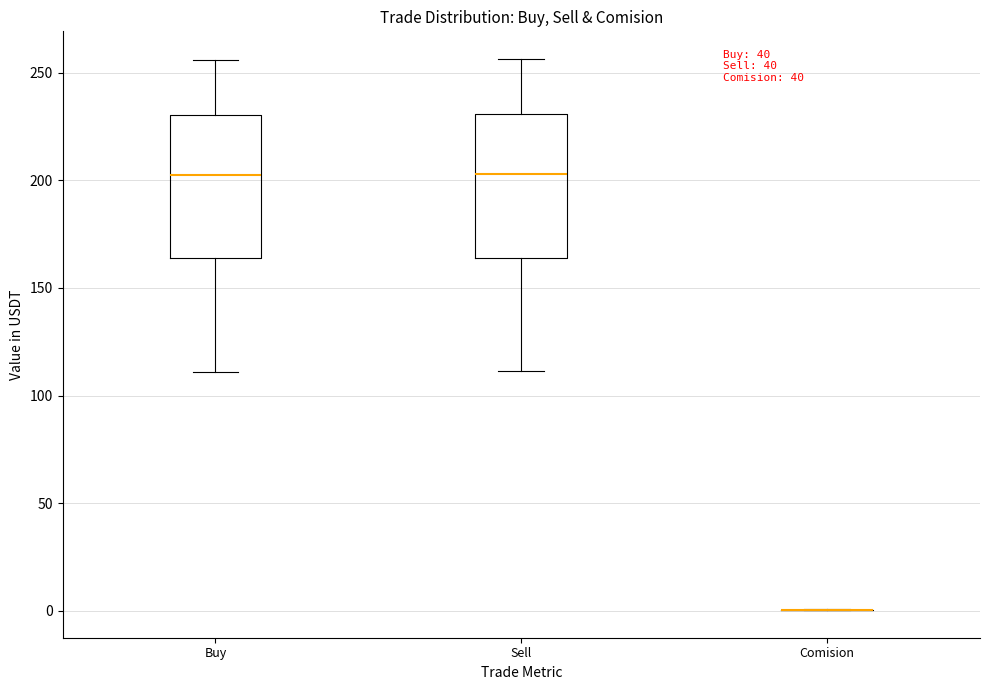

Reading left to right, transcribe this box plot: for each box, give where its median line is, the range the box spans, and where its two whiskers end, as read against the y-axis. The values are not printed on the chart, so give them approximately, as read against the axis.

Buy: median 200, box 165 to 230, whiskers 110 to 255
Sell: median 205, box 165 to 230, whiskers 110 to 255
Comision: box collapsed to a line at 0, whiskers 0 to 0